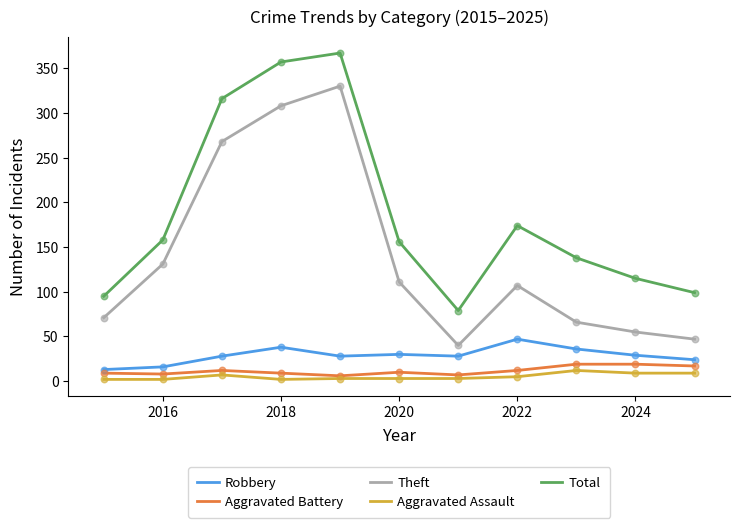

At how many categories does at least one series exceed 75?

11